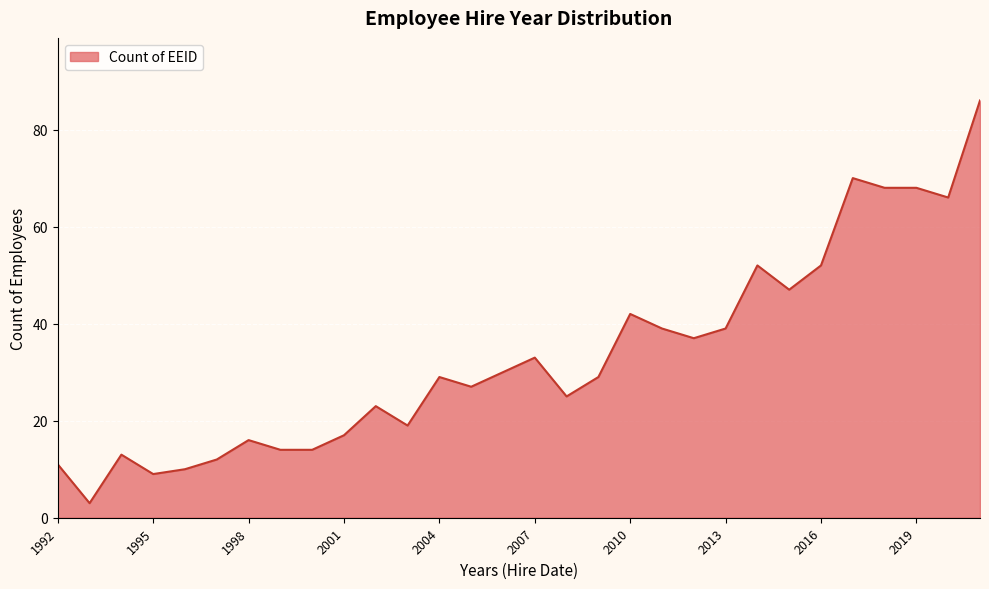

What is the difference between the maximum and minimum values?

83